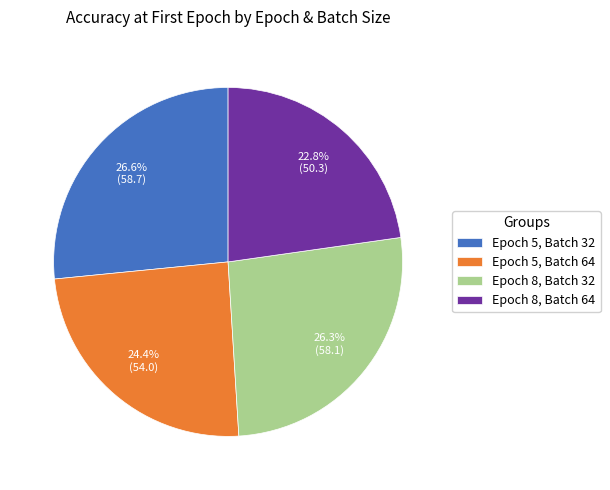

Which has a higher value, Epoch 5, Batch 32 or Epoch 5, Batch 64?

Epoch 5, Batch 32